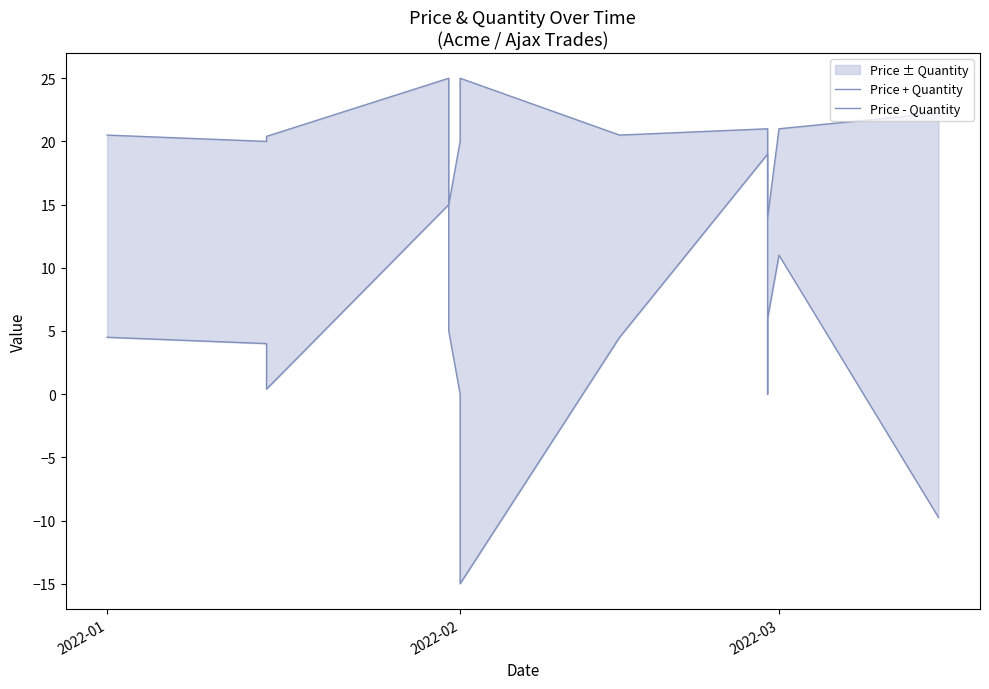

What is the value of the Price - Quantity point at the 11th from the left?

6.0